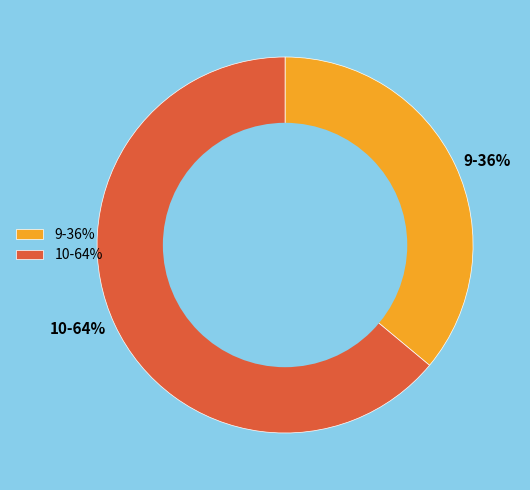

To the nearest percent, what is the difference between the 9 and 10 slice percentages?

28%